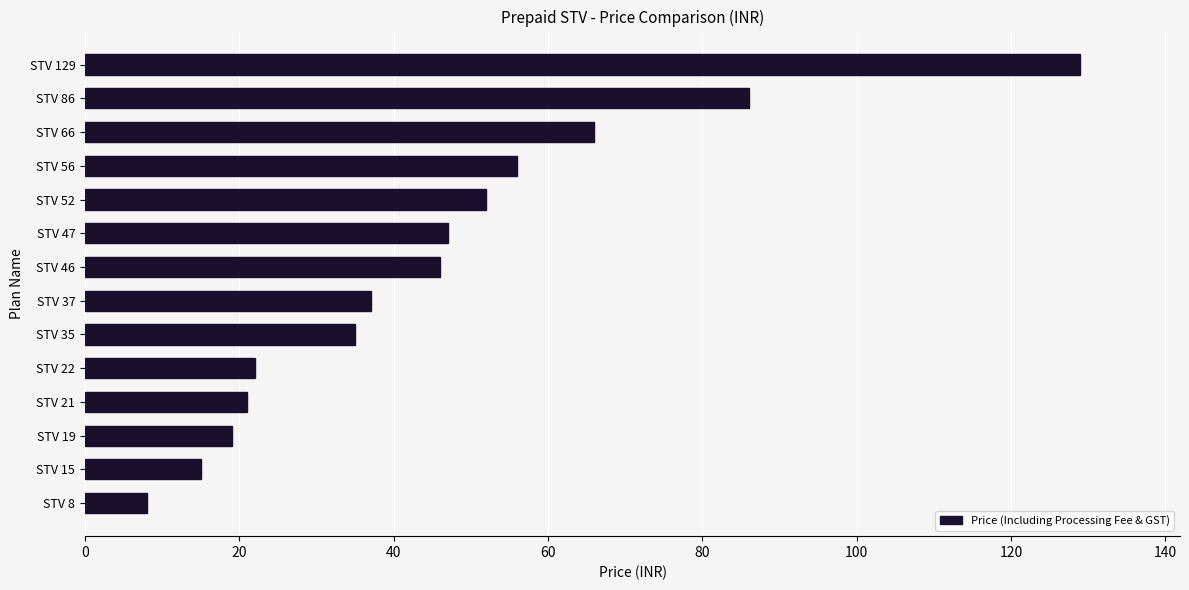

Which label corresponds to the largest value in the chart?

STV 129